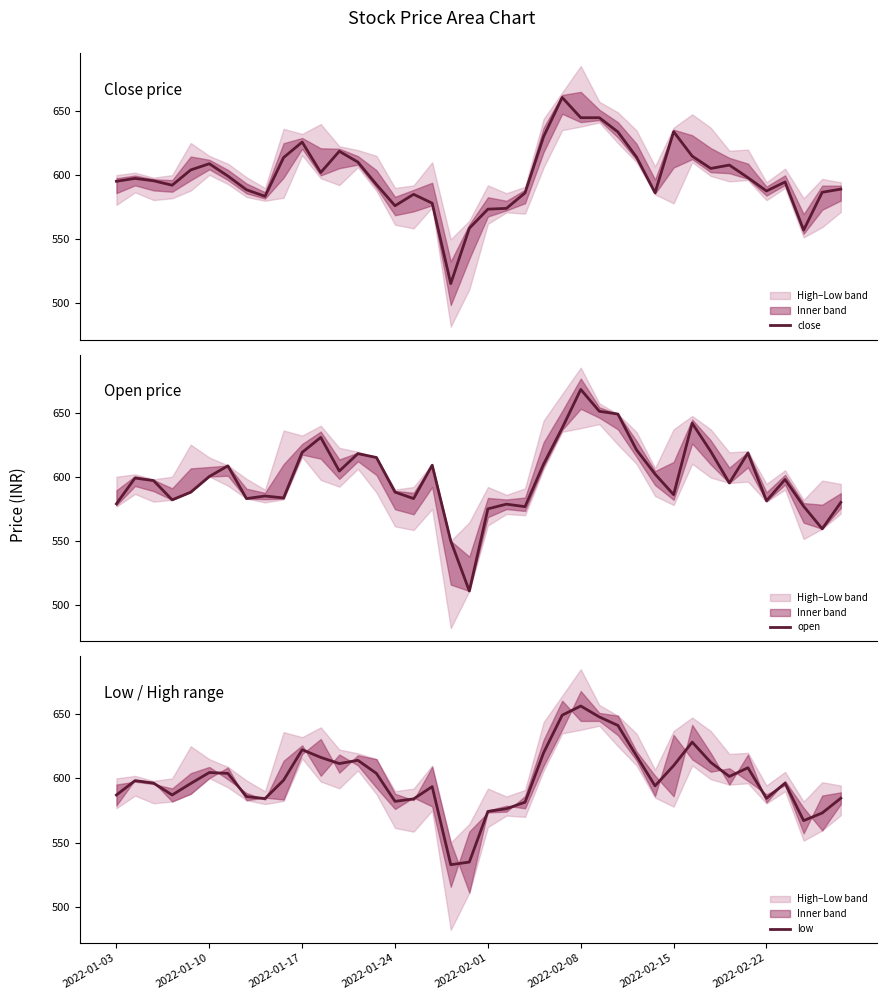

How many interior local peaks does the open series have?

11